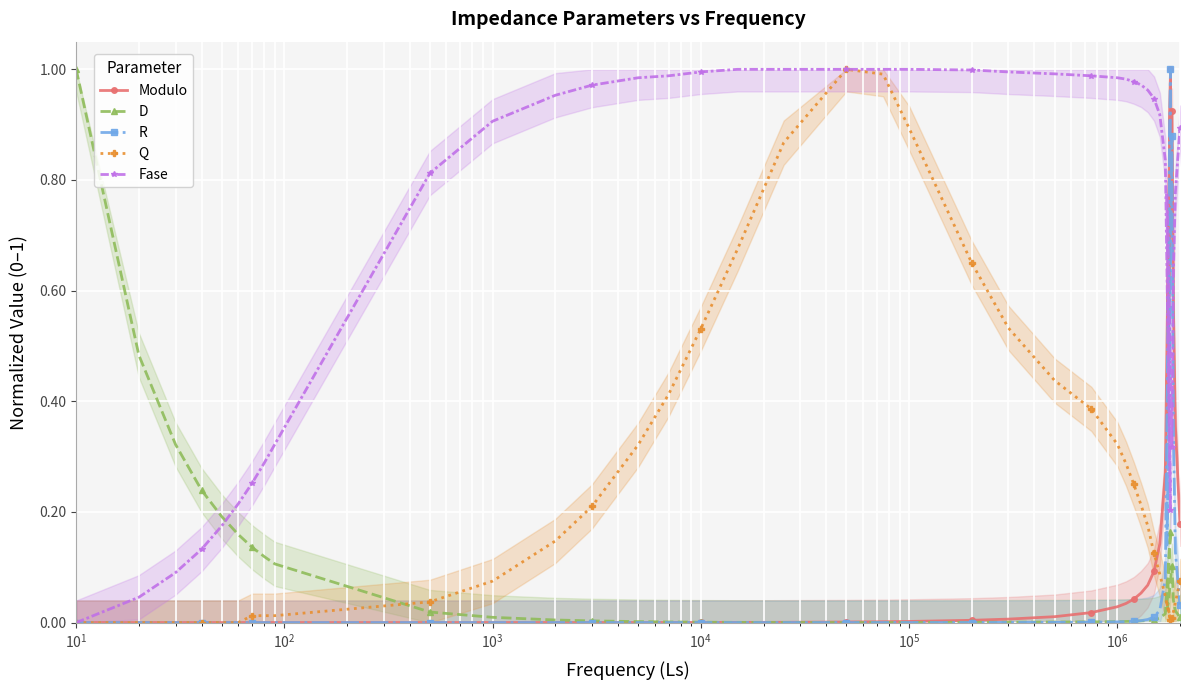

What are all the series names shown in the legend?

Modulo, D, R, Q, Fase